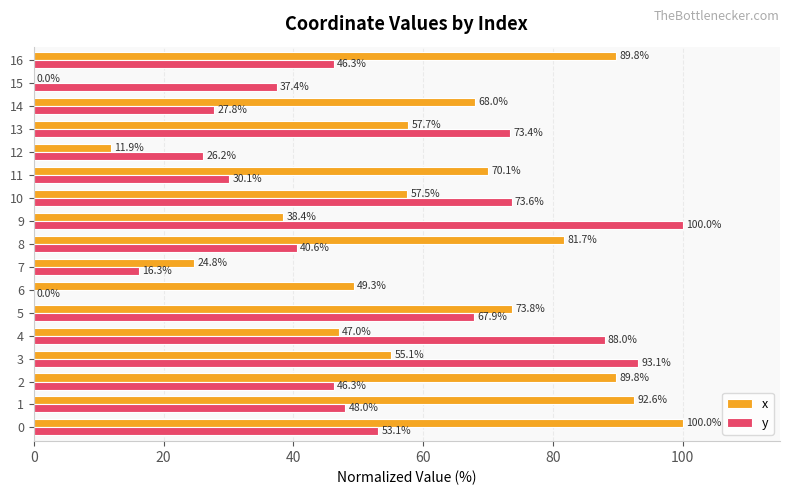

What is the total value across all series at 14?

95.8